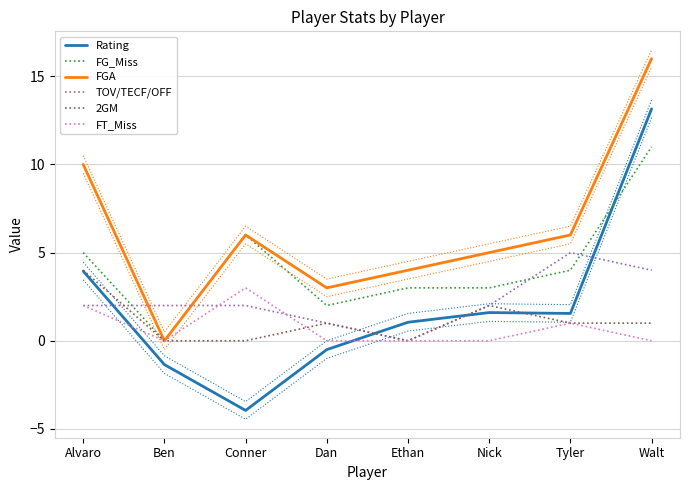

At Dan, list the series in order from largest to smallest.

FGA, FG_Miss, TOV/TECF/OFF, 2GM, FT_Miss, Rating